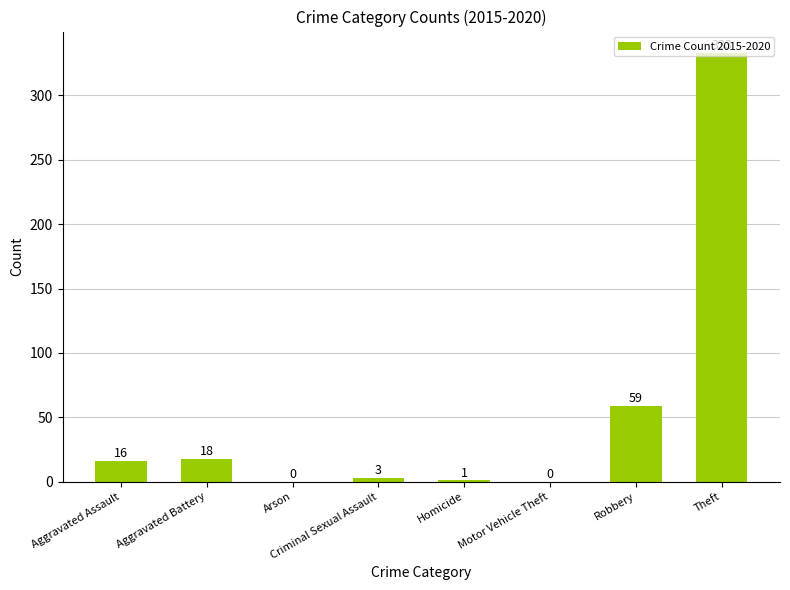

How many positive values are there?

6